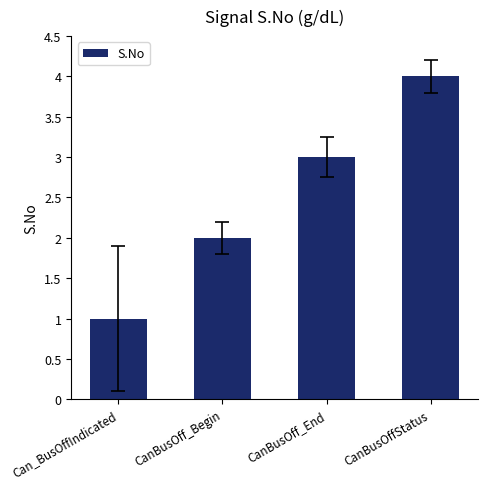

Which category has the lowest value across all series?

Can_BusOffIndicated